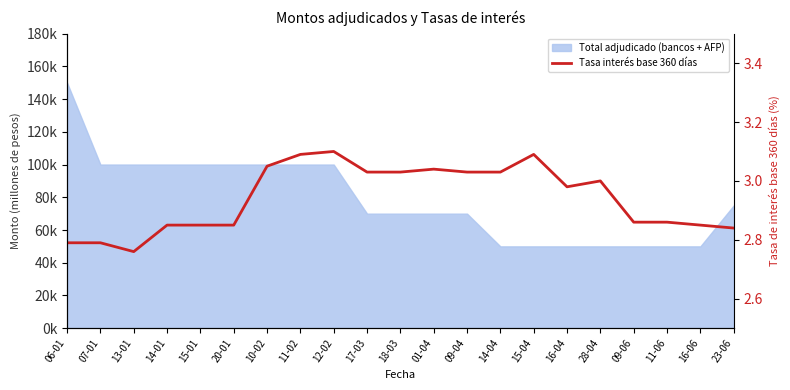

Where is the data nearest to the value 2?

13-01